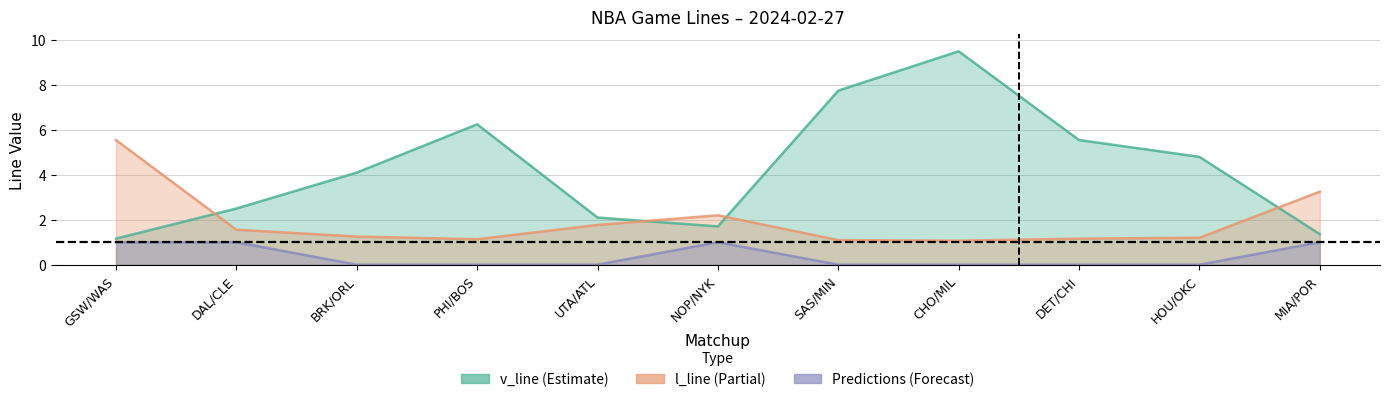

Reading right to left, list all the values displayed in this chart.

v_line: MIA/POR=1.4	HOU/OKC=4.8	DET/CHI=5.5	CHO/MIL=9.5	SAS/MIN=7.8	NOP/NYK=1.7	UTA/ATL=2.1	PHI/BOS=6.2	BRK/ORL=4.1	DAL/CLE=2.5	GSW/WAS=1.2
l_line: MIA/POR=3.2	HOU/OKC=1.2	DET/CHI=1.2	CHO/MIL=1.1	SAS/MIN=1.1	NOP/NYK=2.2	UTA/ATL=1.8	PHI/BOS=1.1	BRK/ORL=1.3	DAL/CLE=1.6	GSW/WAS=5.5
Predictions: MIA/POR=1.0	HOU/OKC=0.0	DET/CHI=0.0	CHO/MIL=0.0	SAS/MIN=0.0	NOP/NYK=1.0	UTA/ATL=0.0	PHI/BOS=0.0	BRK/ORL=0.0	DAL/CLE=1.0	GSW/WAS=1.0